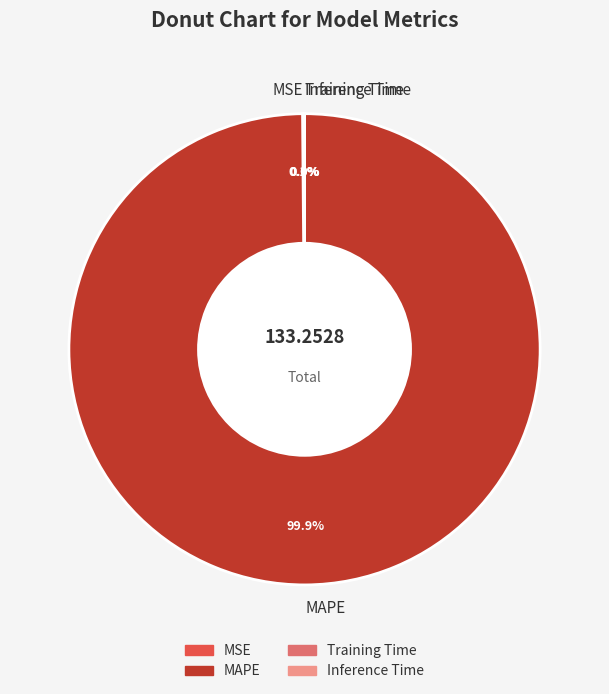

Which slice is the largest?

MAPE